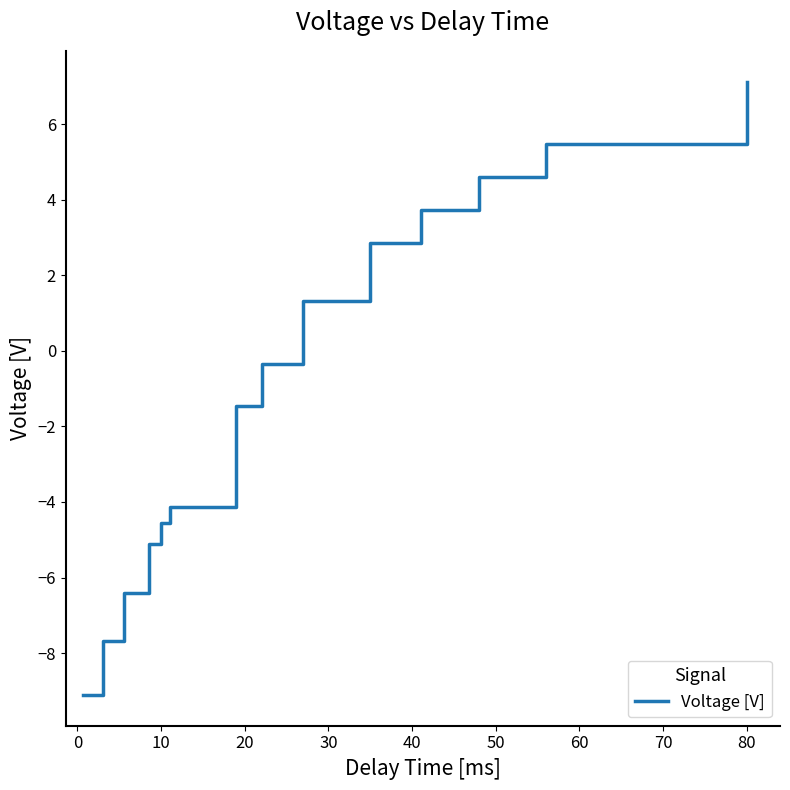

Reading left to right, transcribe all the data shown in this chart.

-9.1	-7.7	-6.4	-5.1	-4.6	-4.1	-1.4	-0.3	1.3	2.9	3.7	4.6	5.5	7.1